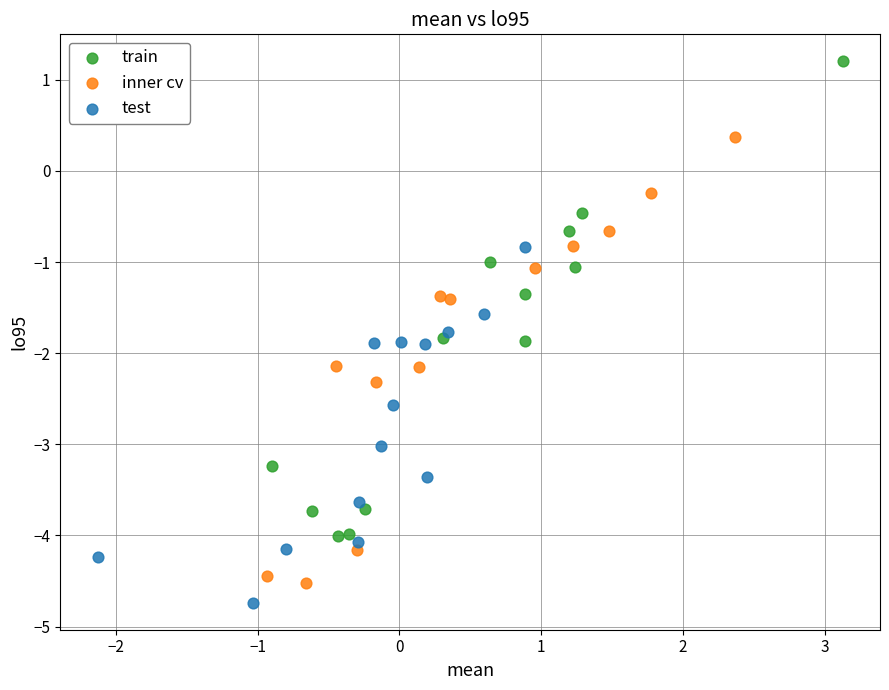

Which series reaches the maximum Y coordinate?

train